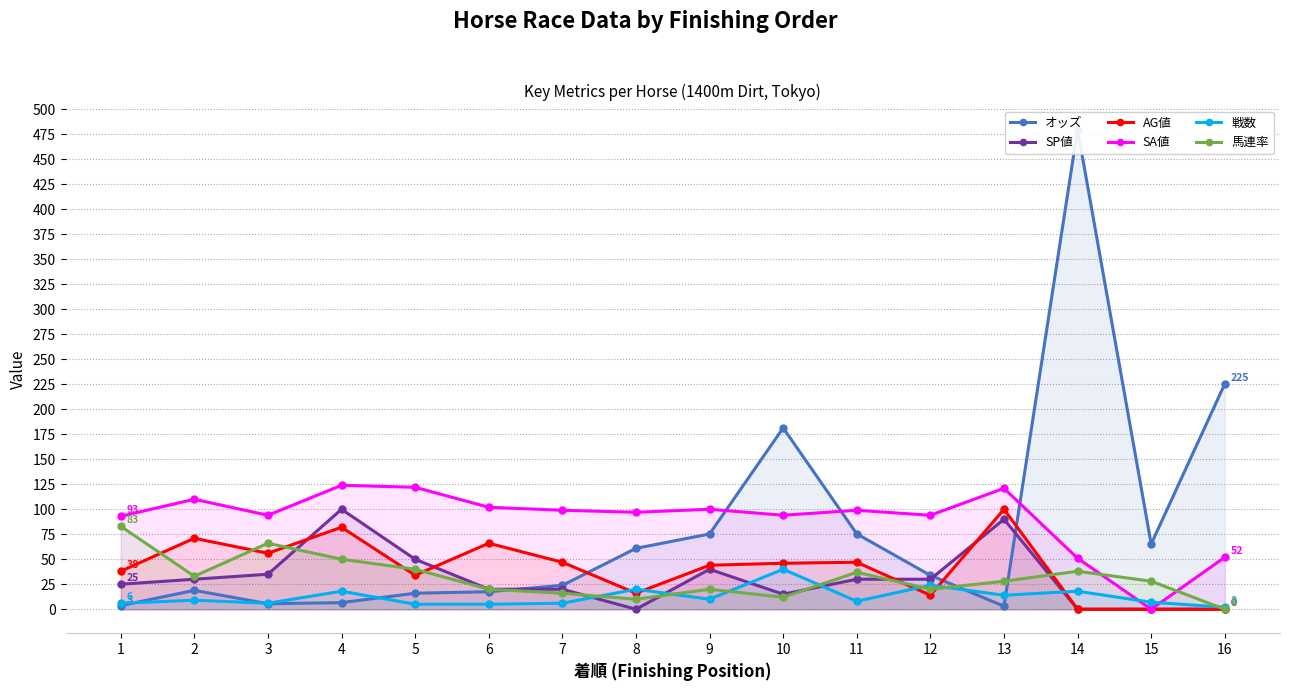

At which category does the chart reach its peak across all series?

14